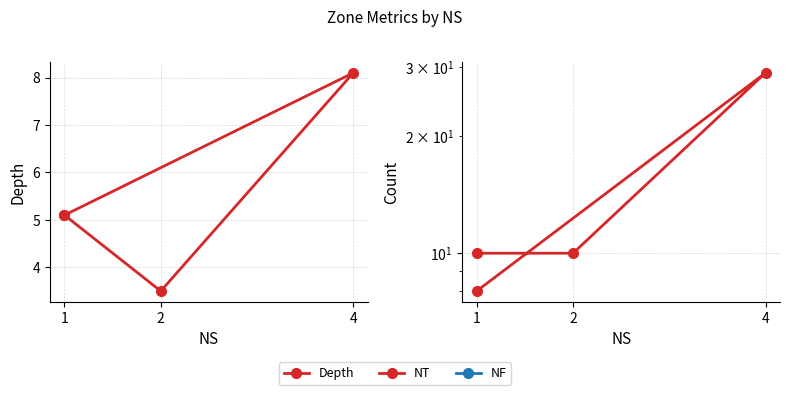

How many values in the Depth series are below 5?

1